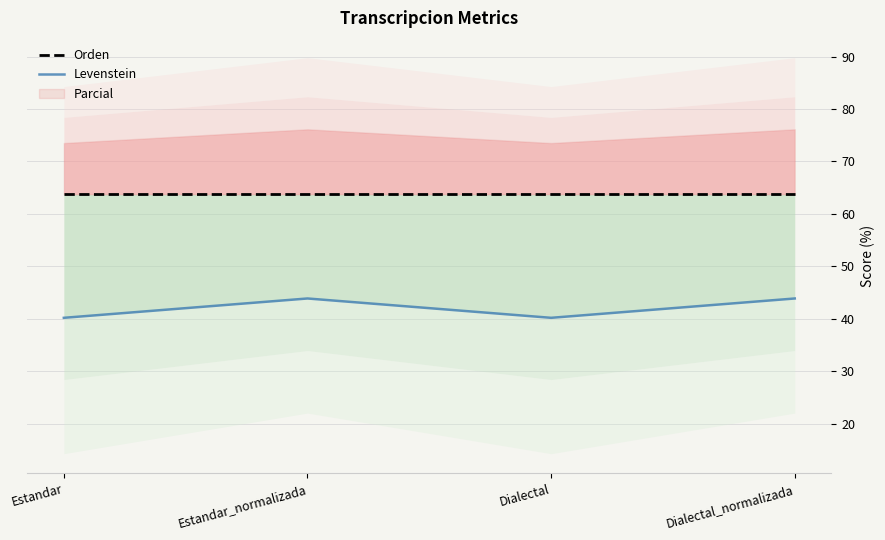

What is the label of the 4th point from the left?

Dialectal_normalizada